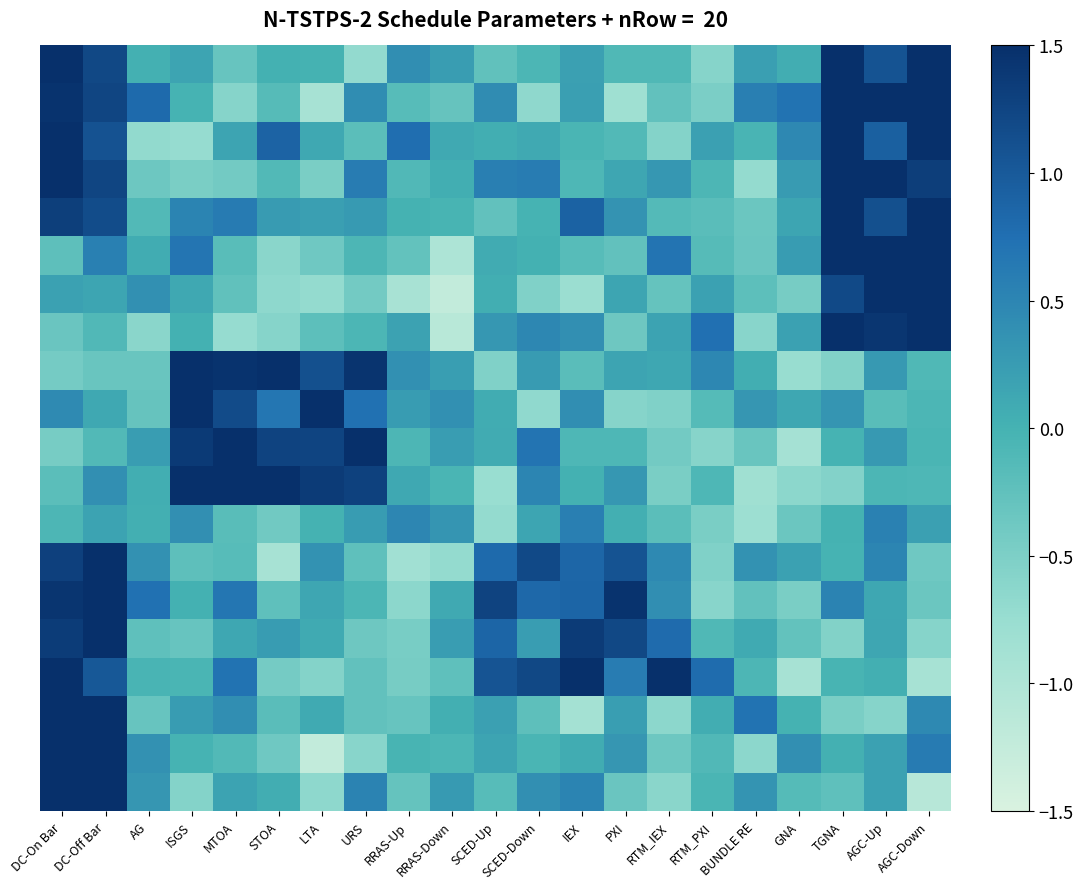

What is the greatest value displayed?

1.9